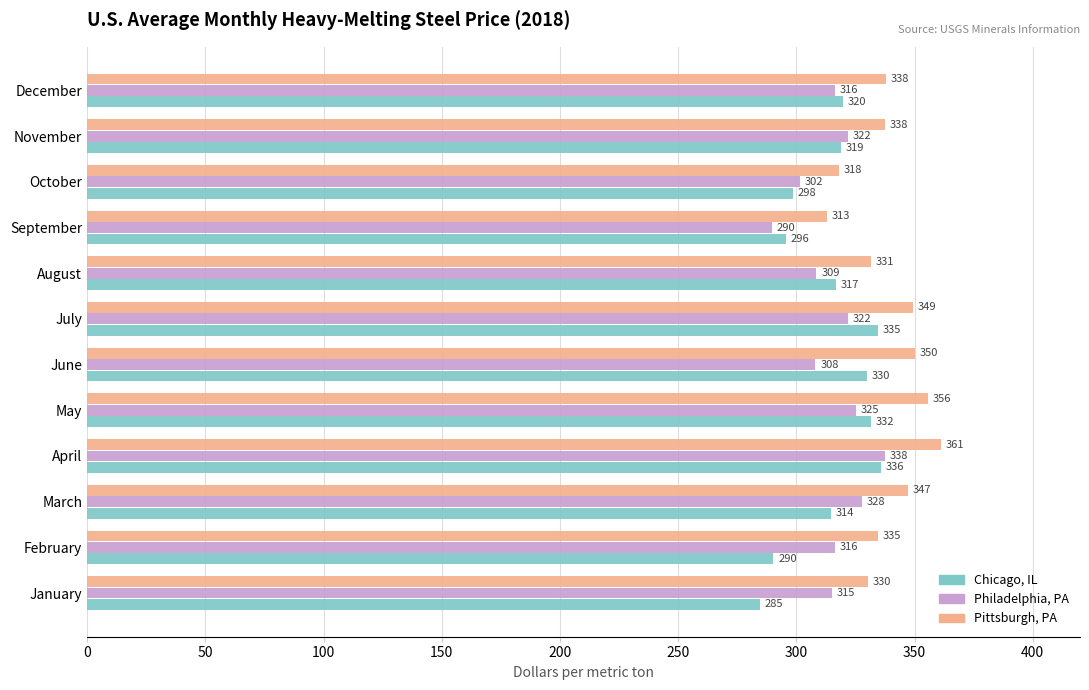

Is it true that Philadelphia, PA equals 480.3 at November?

False